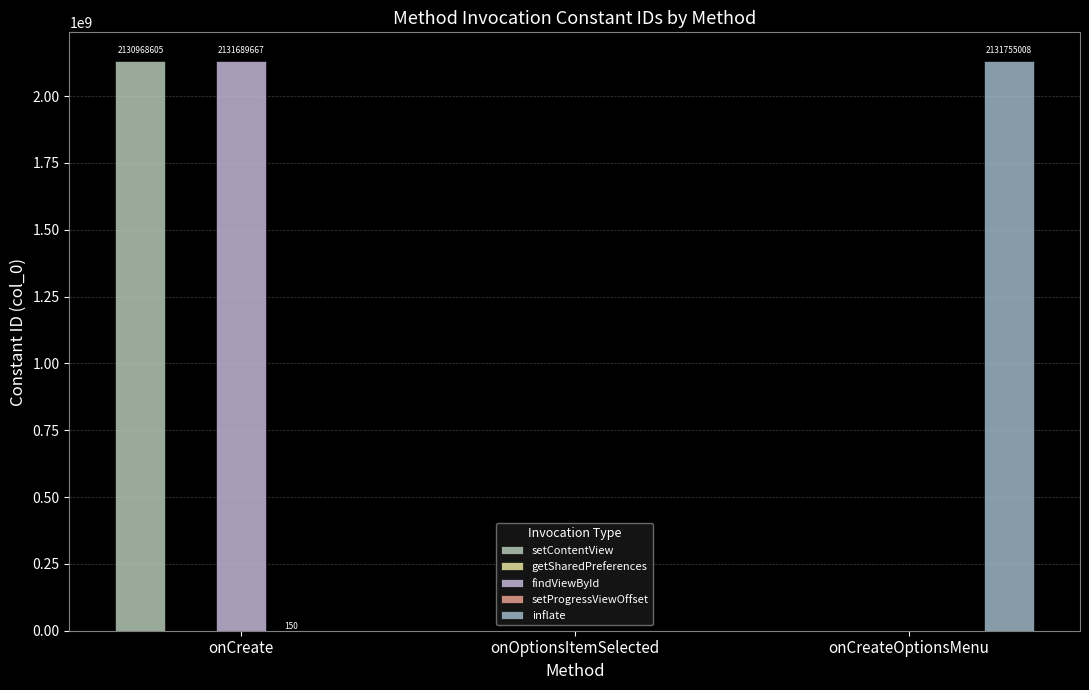

What is the sum of all findViewById values?

2131689667